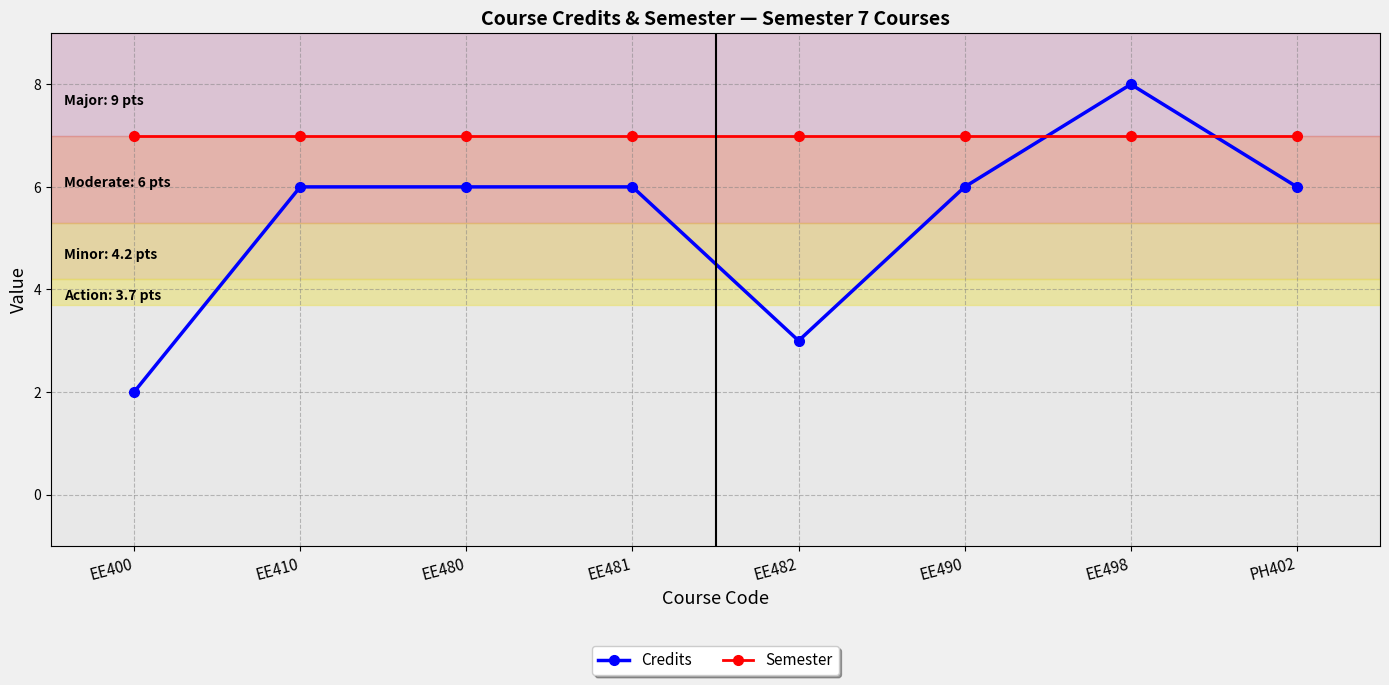

What is the spread (max minus min) of values at EE480?

1